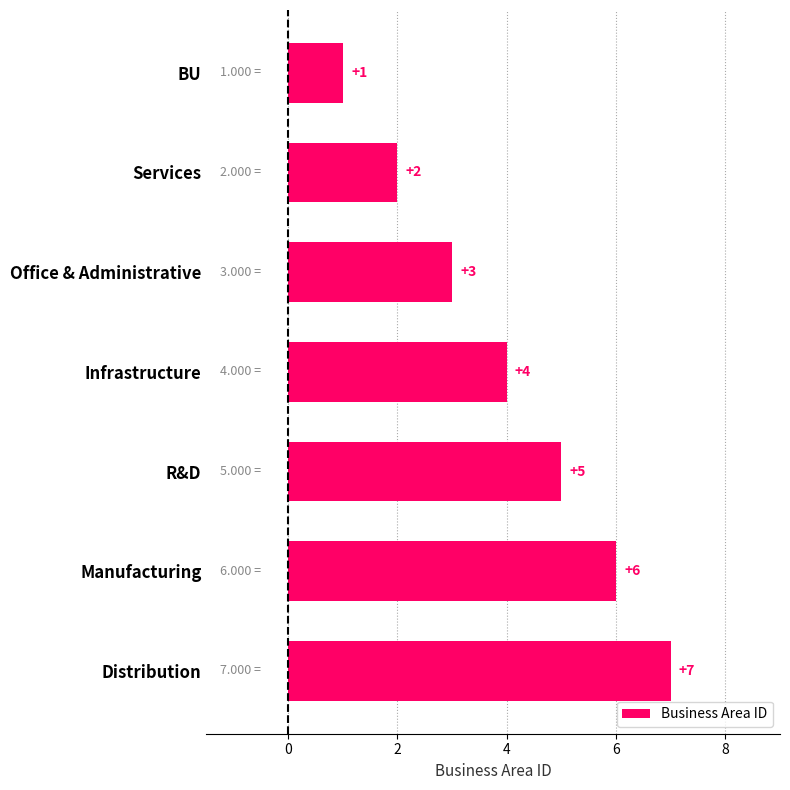

Count the number of data series in this chart.

1